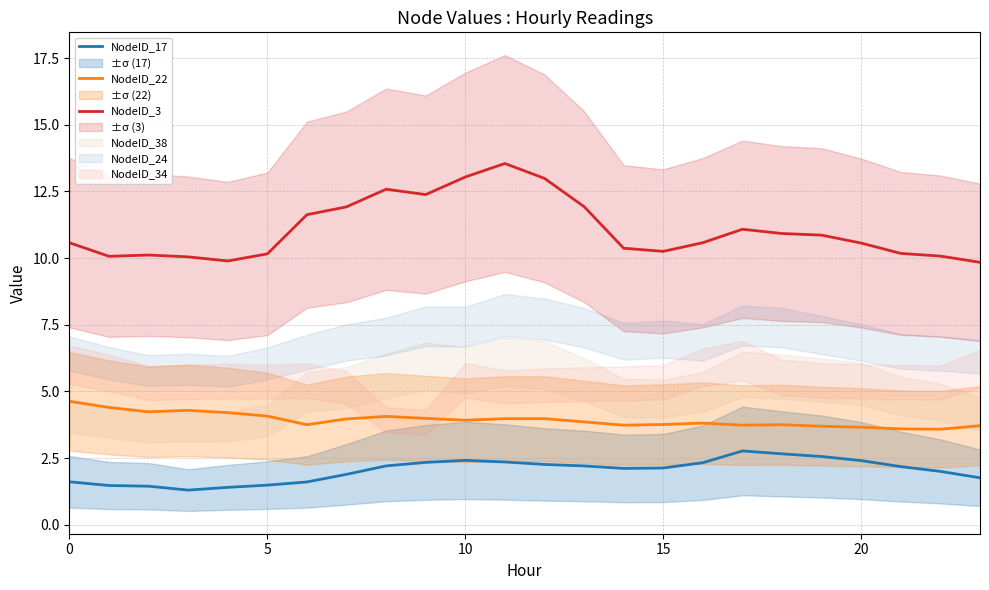

What is the total value across all series at 13?

18.0